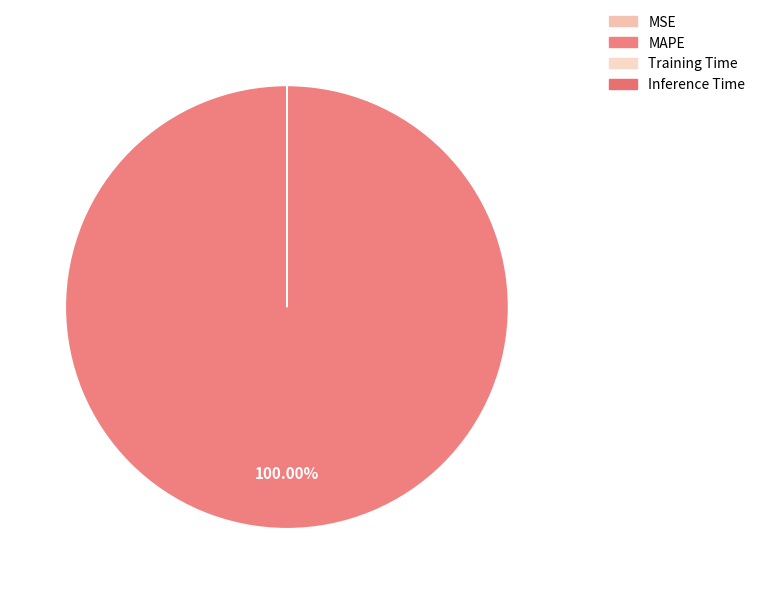

Does MAPE account for over 50% of the chart?

Yes